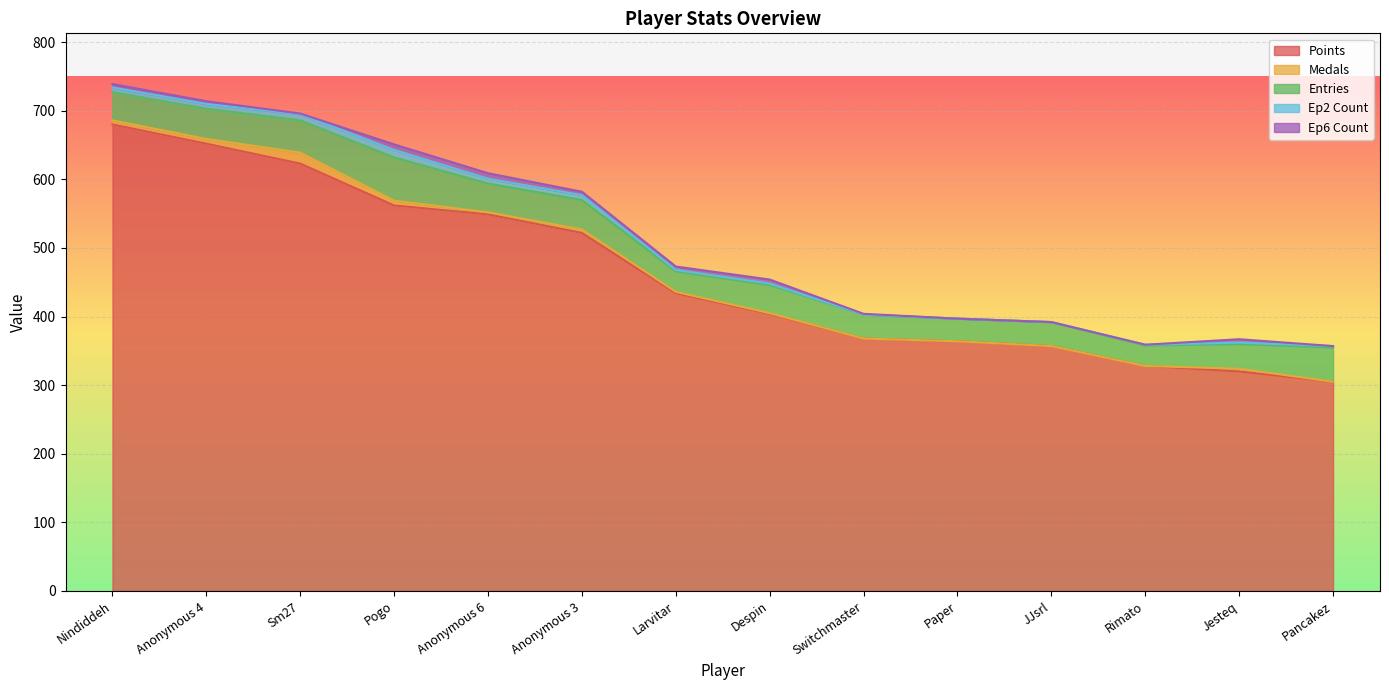

The value of Entries at Paper is 33. True or false?

True